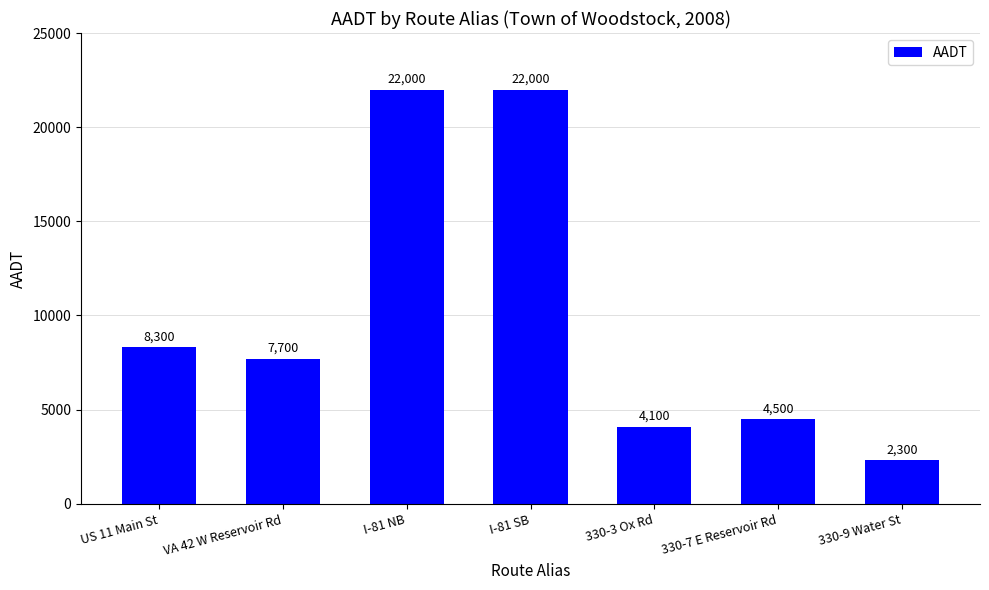

What is the label of the 5th bar from the left?

330-3 Ox Rd